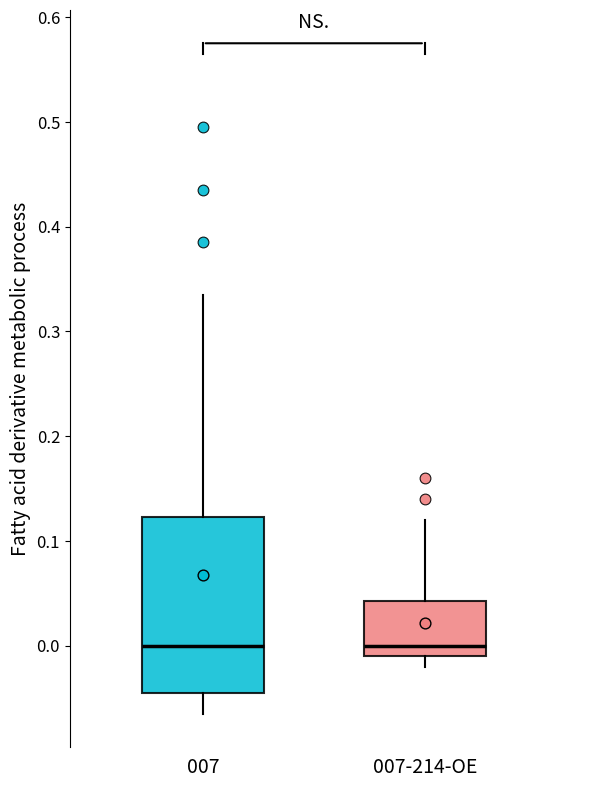

Reading left to right, transcribe this box plot: for each box, give where its median line is, the range the box spans, and where its two whiskers end, as read against the y-axis. The values are not printed on the chart, so give them approximately, as read against the axis.

007: median 0.00, box -0.04 to 0.12, whiskers -0.06 to 0.34
007-214-OE: median 0.00, box -0.01 to 0.04, whiskers -0.02 to 0.12